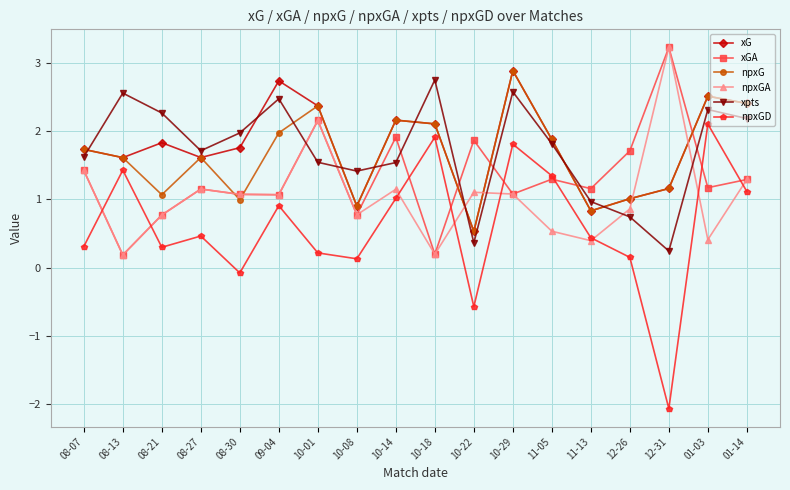

What position from the left is 08-30?

5